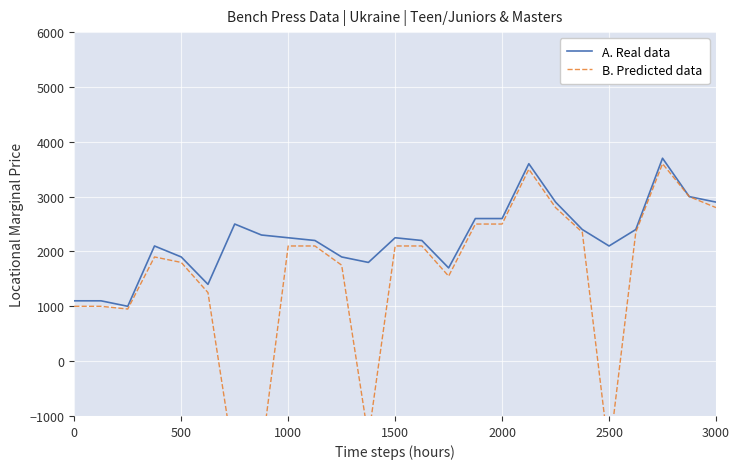

How many categories are shown in the chart?

25